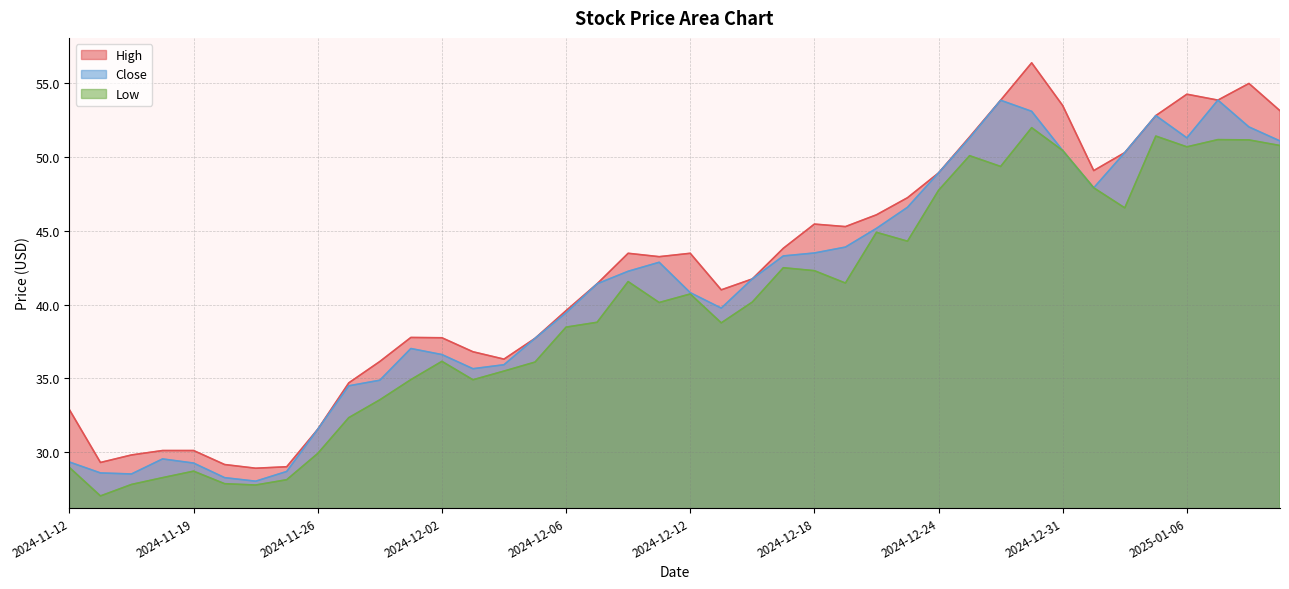

What value does the Close series have at 2024-12-18?

43.5